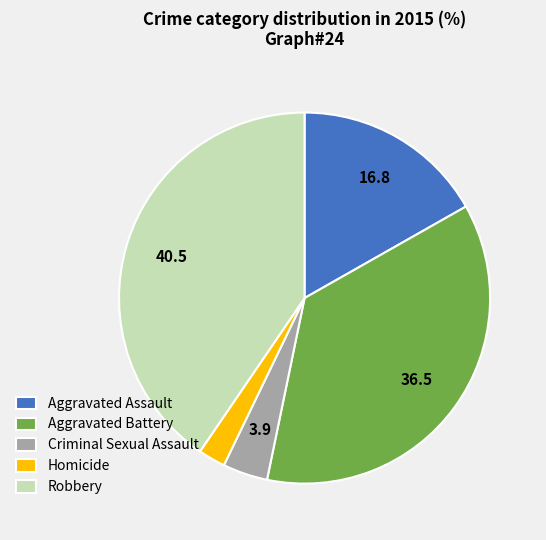

How many segments does this pie chart have?

5